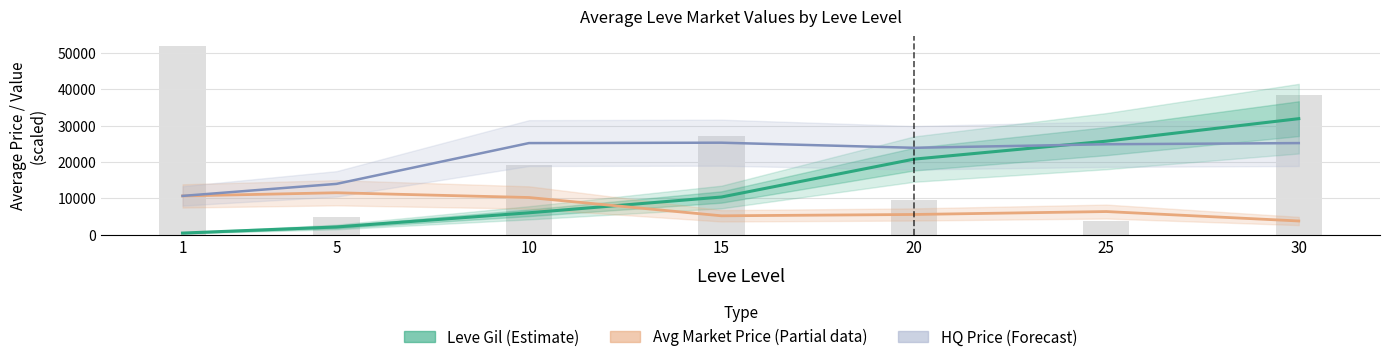

At how many categories does at least one series exceed 2908?

7